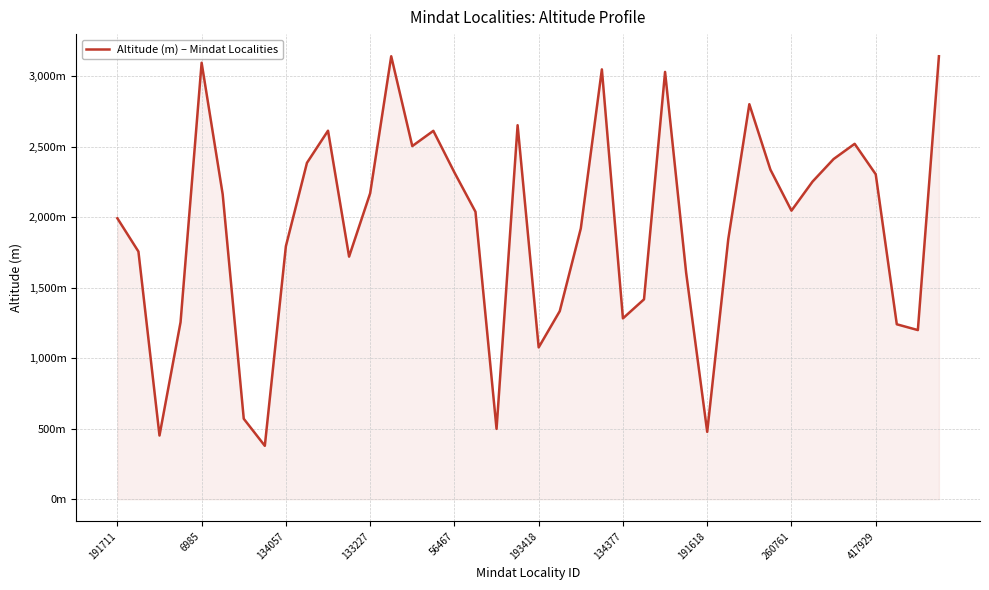

Does the chart have visible grid lines?

Yes